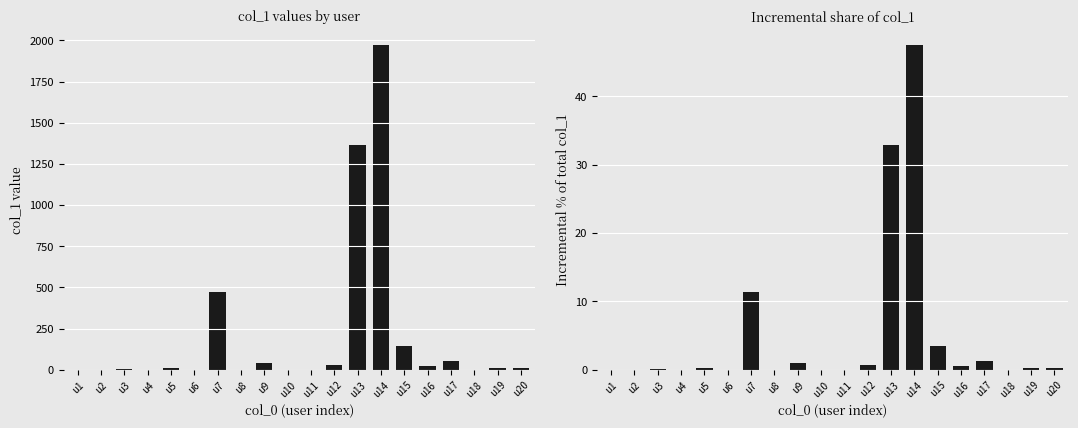

Which series has the largest total across all categories?

col_1